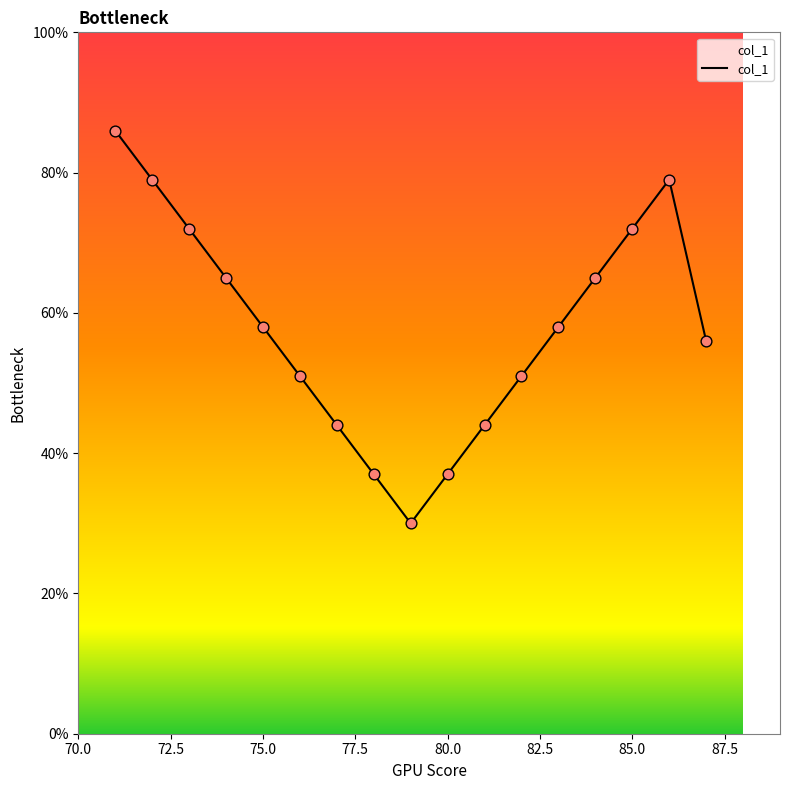

What is the difference between the maximum and minimum values?

56